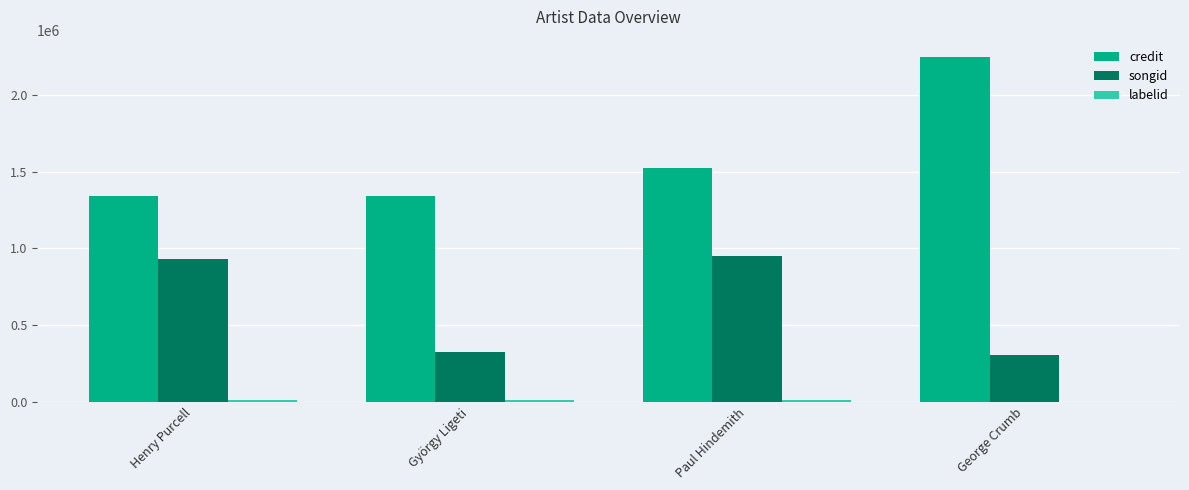

At which category is the sum across all series the highest?

George Crumb